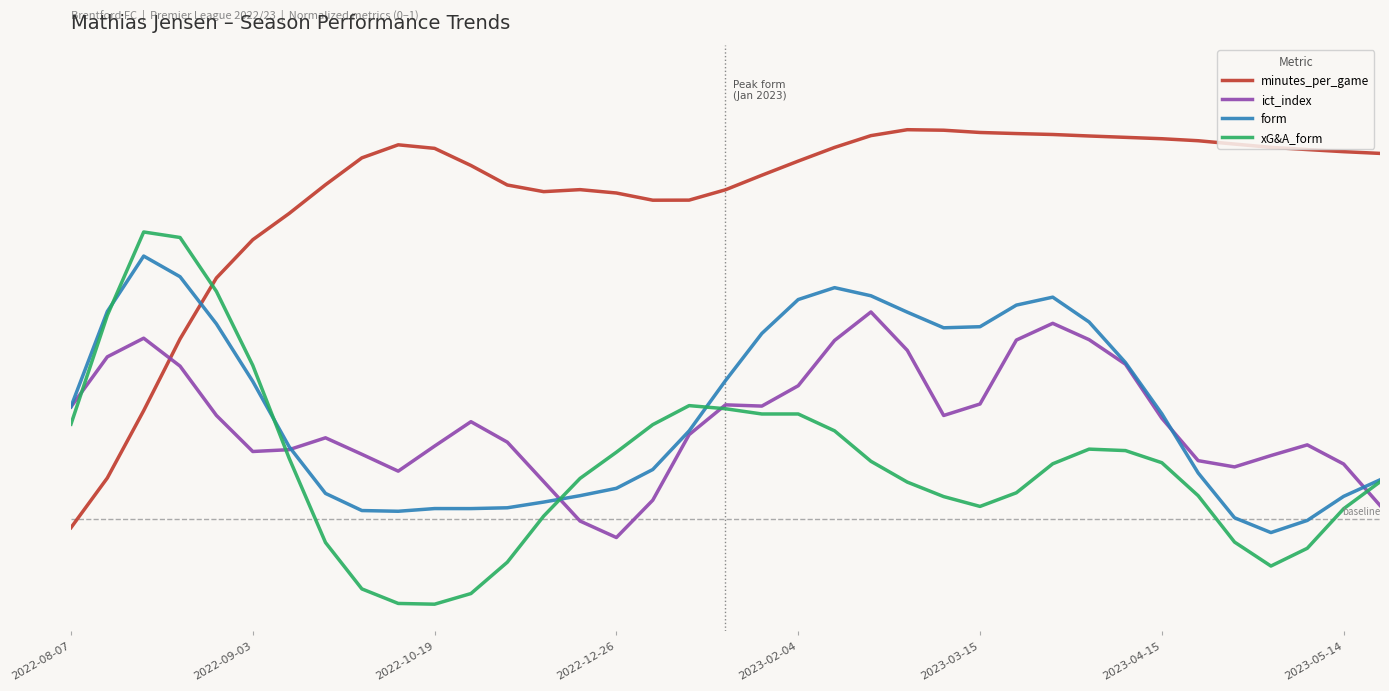

Does the chart display data point markers on the line(s)?

No